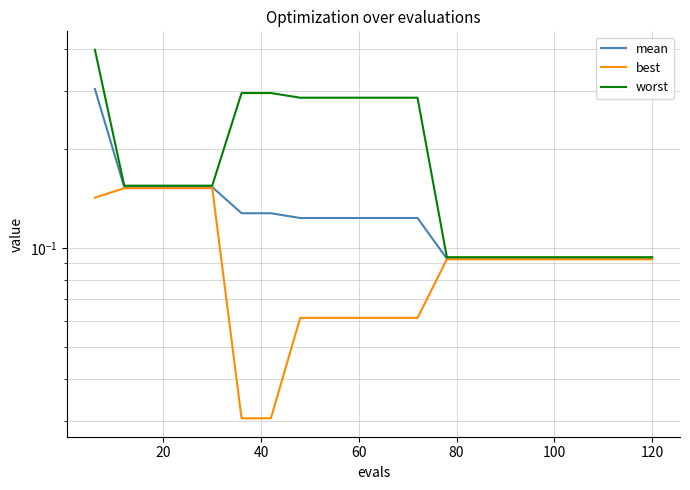

Which series has the largest range (max minus min)?

worst